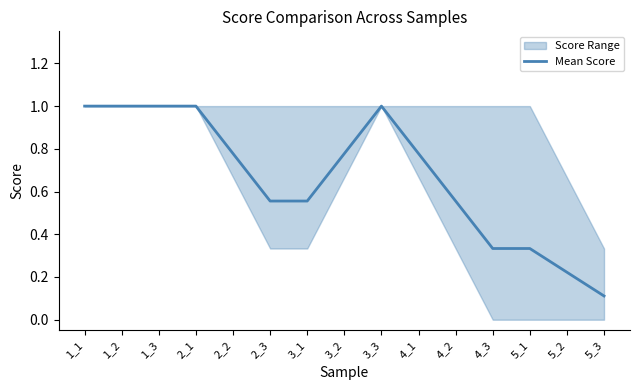

The value at 4_2 is 0.6. True or false?

True